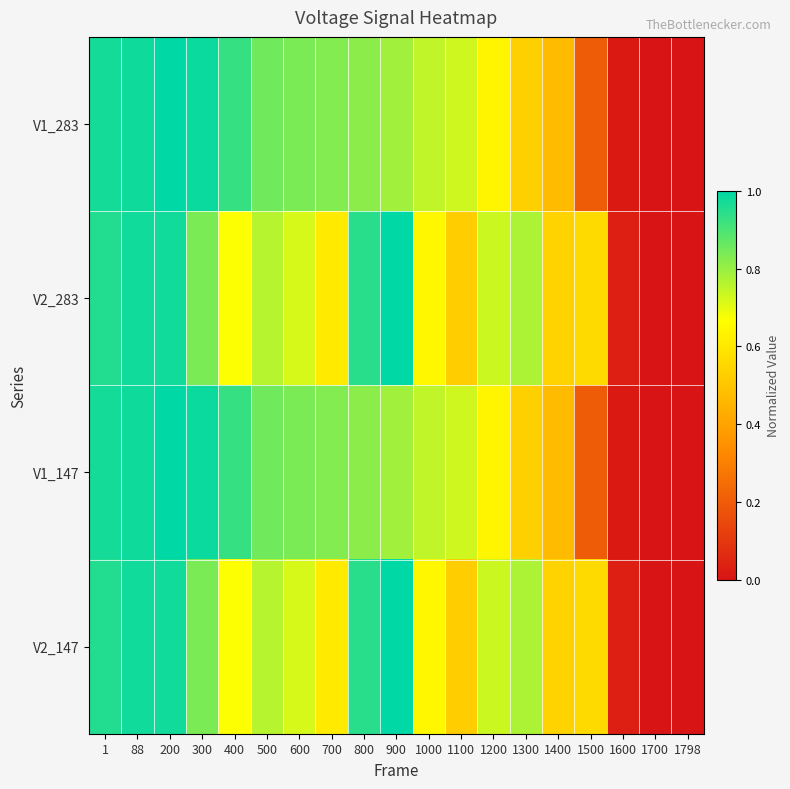

At 400, list the series in order from smallest to largest.

V2_283, V2_147, V1_283, V1_147